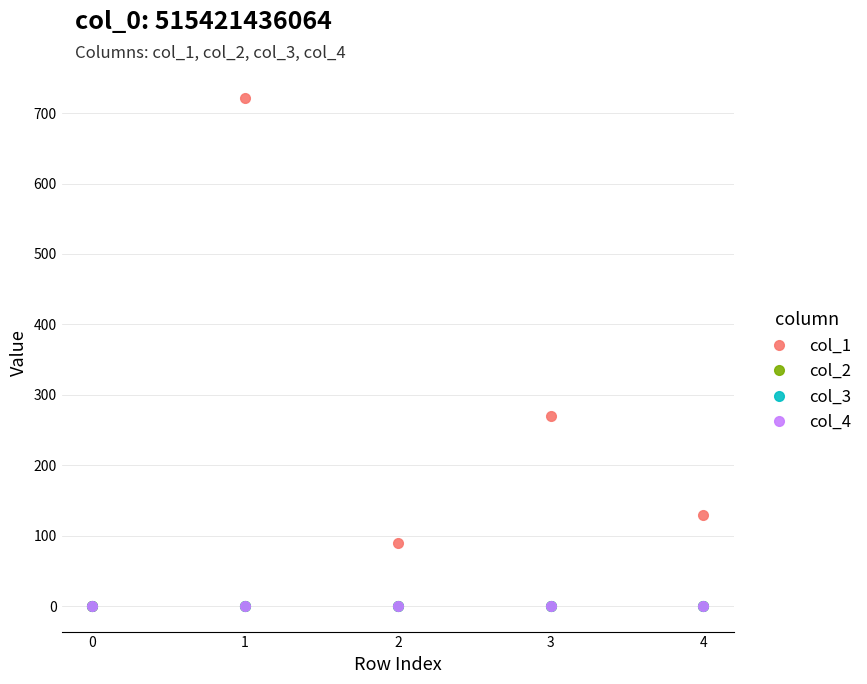

True or false: col_4 and col_1 cross at least once.

False